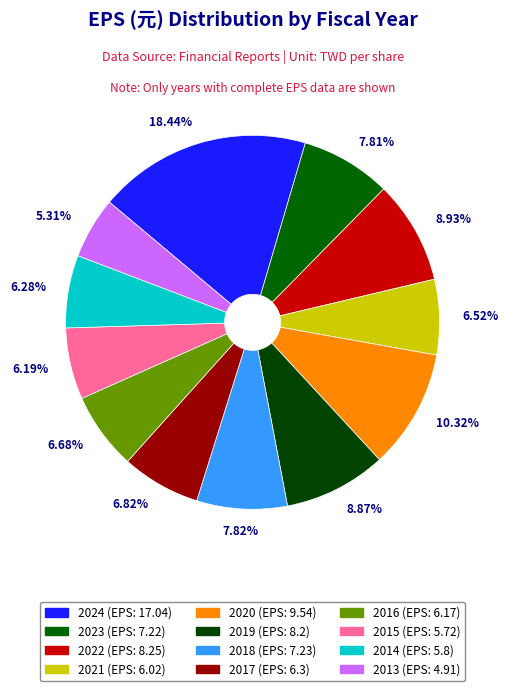

How many slices are in this pie chart?

12